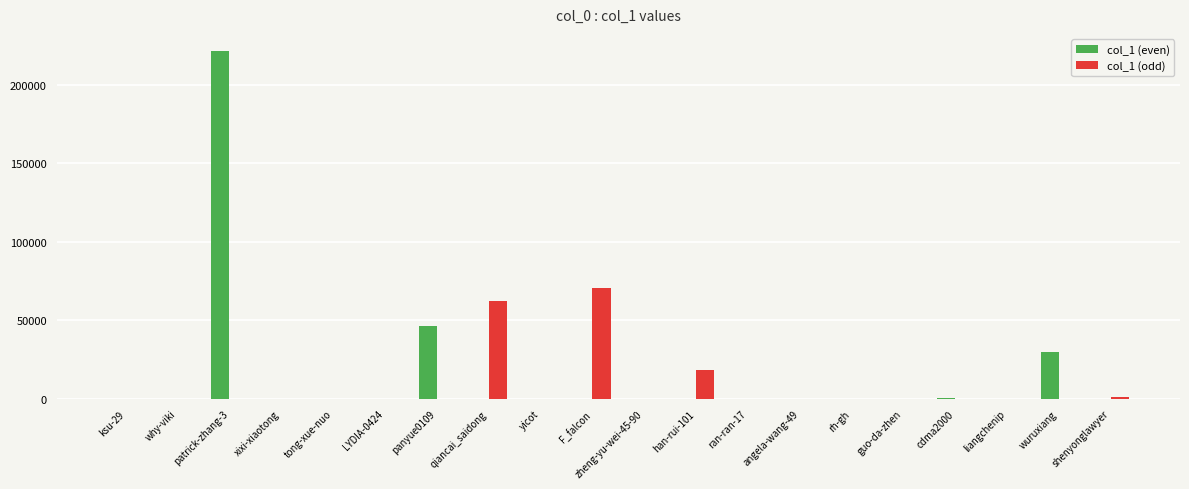

Are the bars horizontal?

No